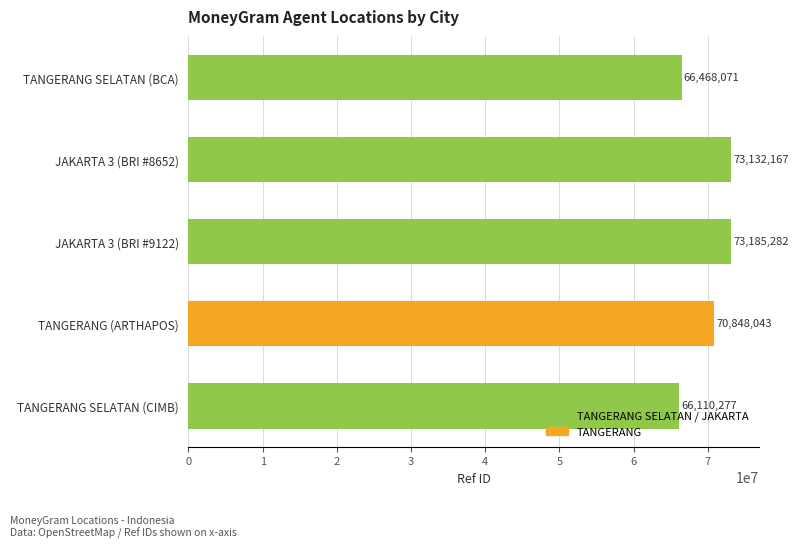

Read the value at TANGERANG SELATAN (CIMB).

66110277